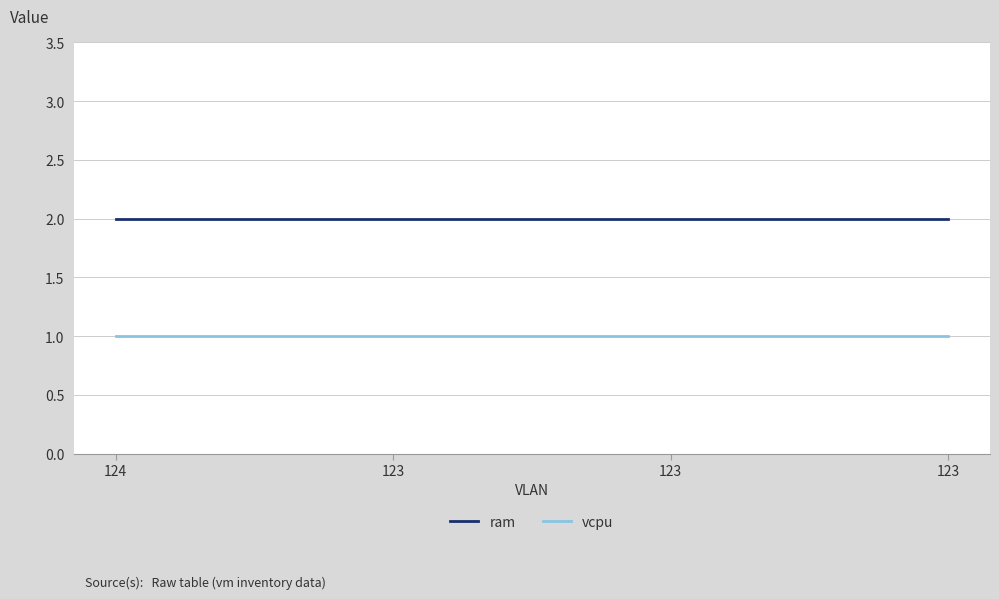

At how many categories does at least one series exceed 1?

4